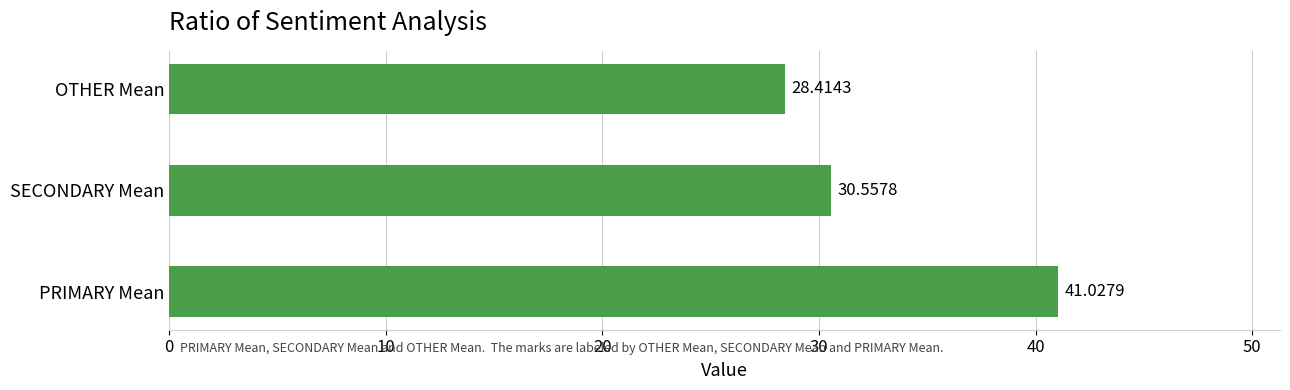

Where is the data nearest to the value 34?

SECONDARY Mean